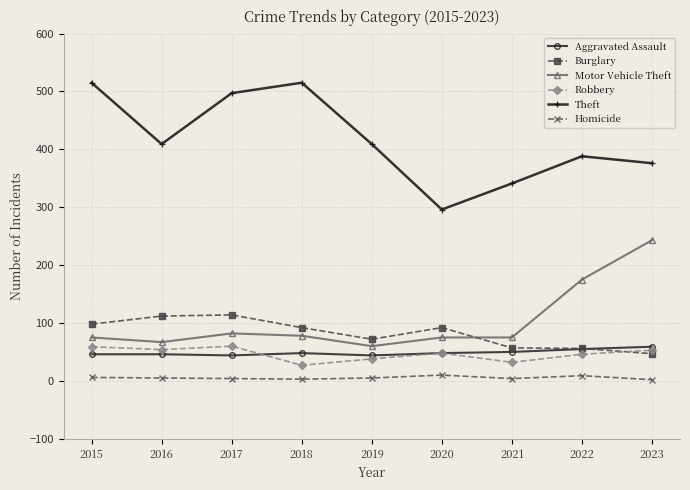

True or false: Motor Vehicle Theft and Aggravated Assault cross at least once.

False